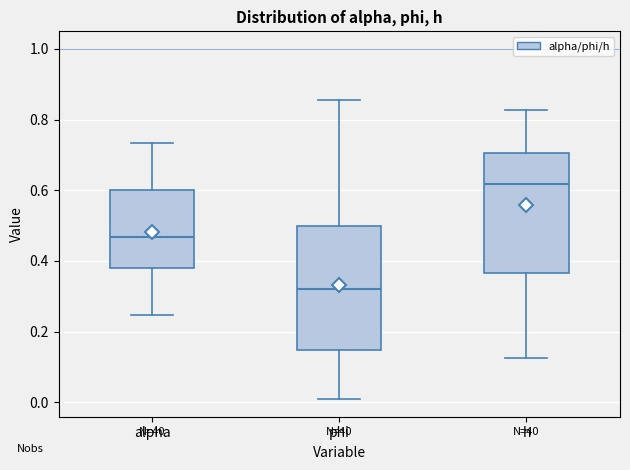

Reading left to right, read every box against the y-axis: the position of its median line, the range the box covers, and the ends of its whiskers. The values are not printed on the chart, so give them approximately, as read against the axis.

alpha: median 0.46, box 0.38 to 0.60, whiskers 0.24 to 0.74
phi: median 0.32, box 0.14 to 0.50, whiskers 0.00 to 0.86
h: median 0.62, box 0.36 to 0.70, whiskers 0.12 to 0.82